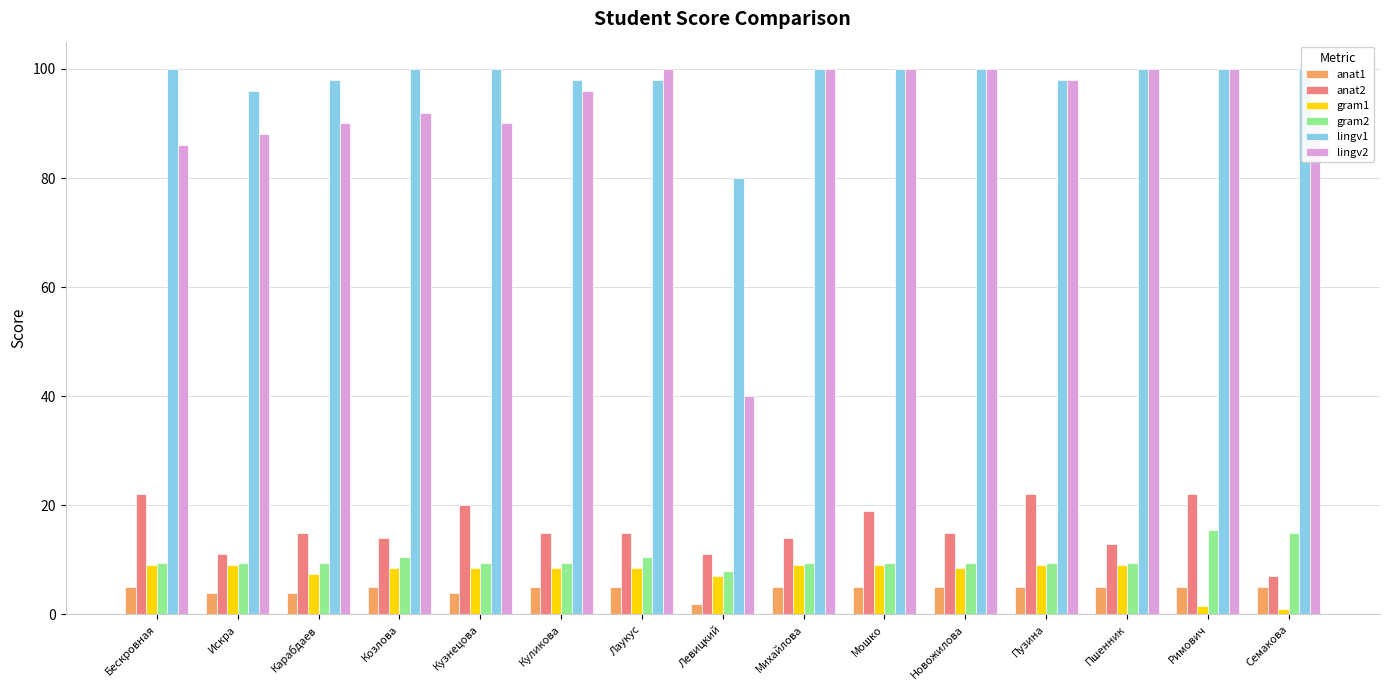

Reading left to right, what are all the values shown in this chart?

anat1: 5.0	4.0	4.0	5.0	4.0	5.0	5.0	2.0	5.0	5.0	5.0	5.0	5.0	5.0	5.0
anat2: 22.0	11.0	15.0	14.0	20.0	15.0	15.0	11.0	14.0	19.0	15.0	22.0	13.0	22.0	7.0
gram1: 9.0	9.0	7.5	8.5	8.5	8.5	8.5	7.0	9.0	9.0	8.5	9.0	9.0	1.5	1.0
gram2: 9.5	9.5	9.5	10.5	9.5	9.5	10.5	8.0	9.5	9.5	9.5	9.5	9.5	15.5	15.0
lingv1: 100.0	96.0	98.0	100.0	100.0	98.0	98.0	80.0	100.0	100.0	100.0	98.0	100.0	100.0	100.0
lingv2: 86.0	88.0	90.0	92.0	90.0	96.0	100.0	40.0	100.0	100.0	100.0	98.0	100.0	100.0	90.0